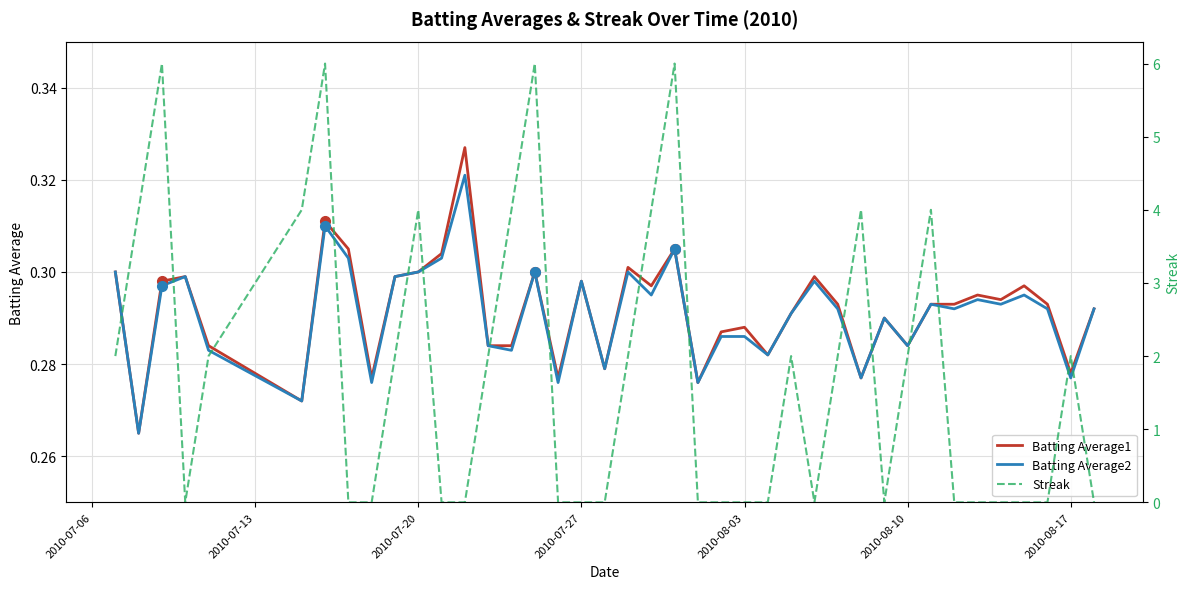

True or false: Batting Average1 has a value of 0.2 at 2010-08-17.

False